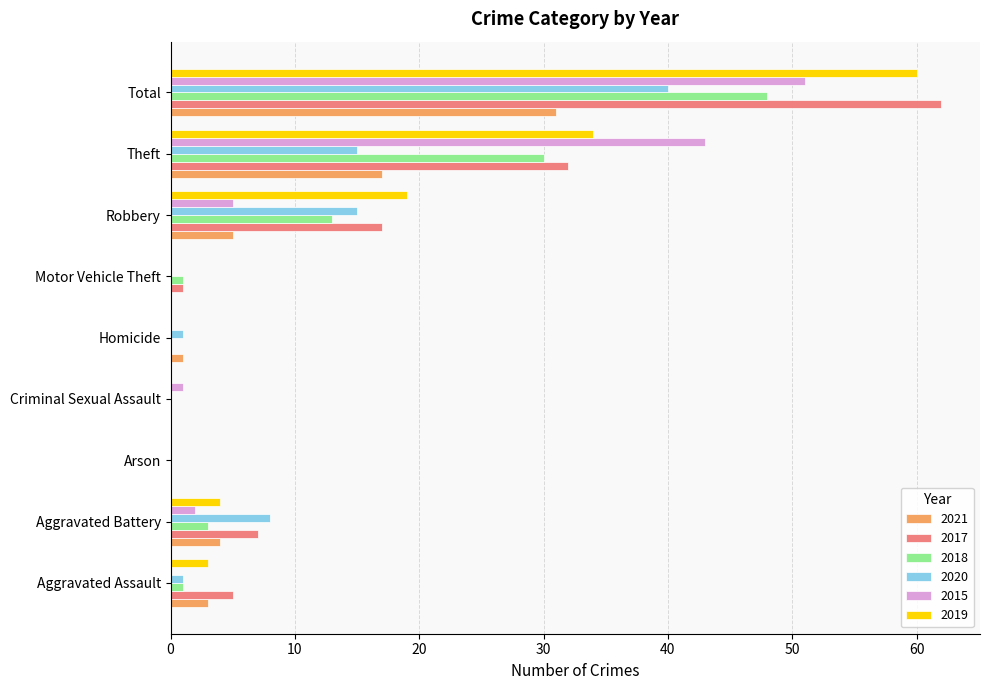

True or false: 2019 has a value of 34 at Arson.

False